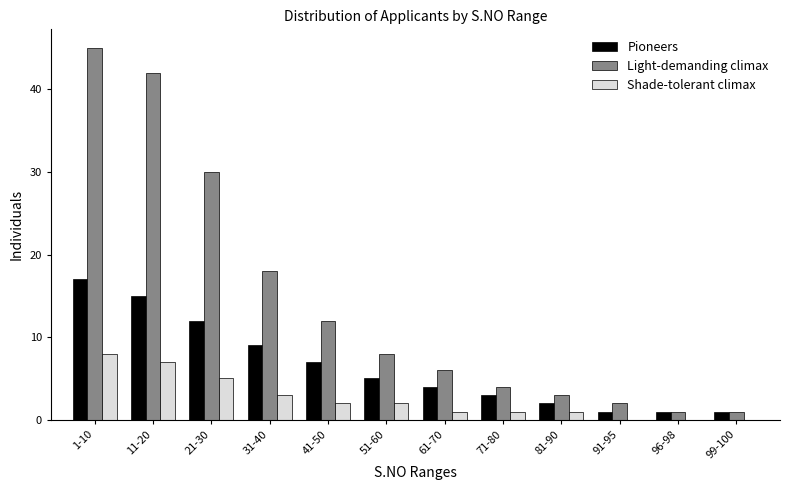

What is the greatest value displayed?

45